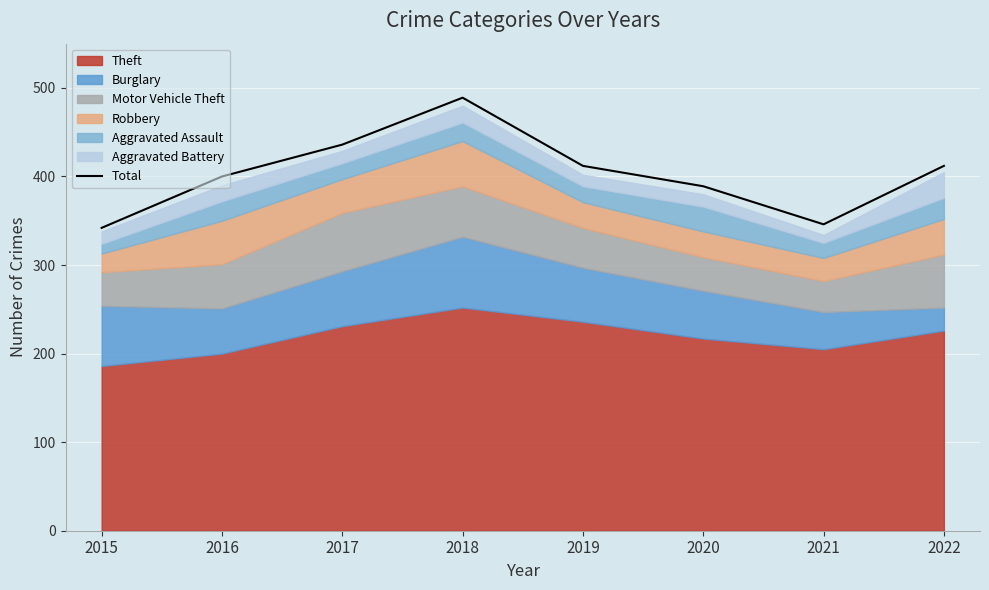

What is the value of the 5th point from the left?

412